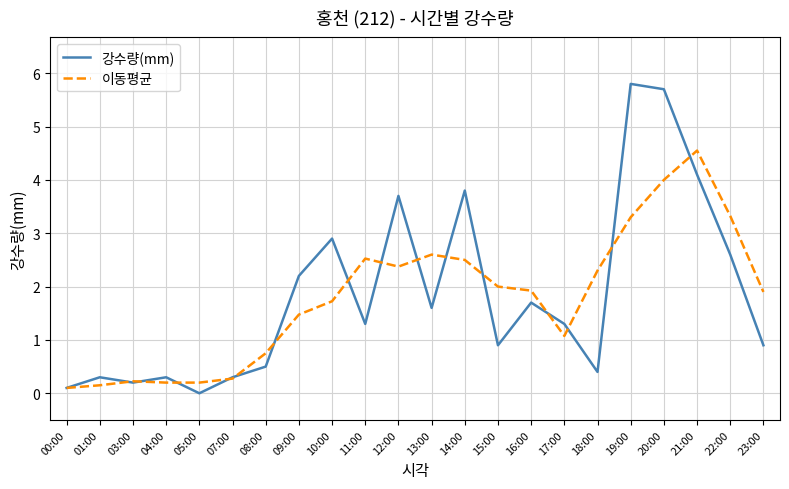

How many lines are shown in the chart?

2